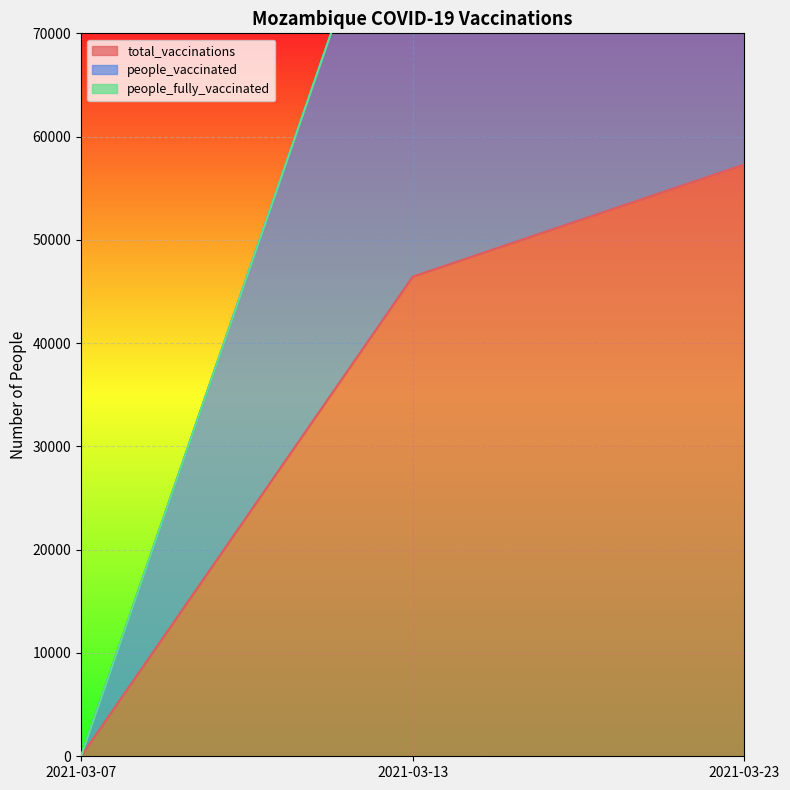

The value of total_vaccinations at 2021-03-23 is 57305. True or false?

True